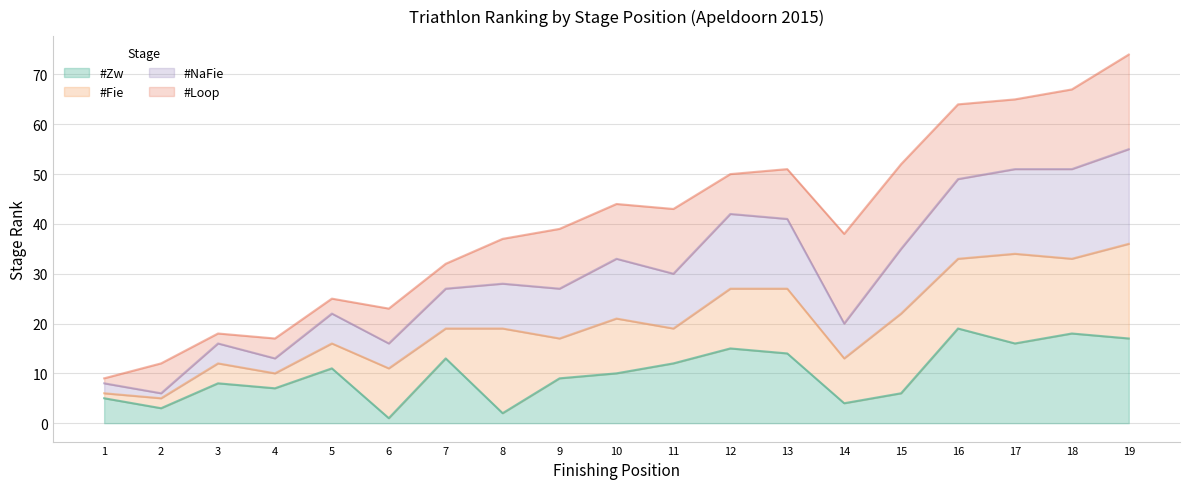

The value of #NaFie at 14 is 5. True or false?

False